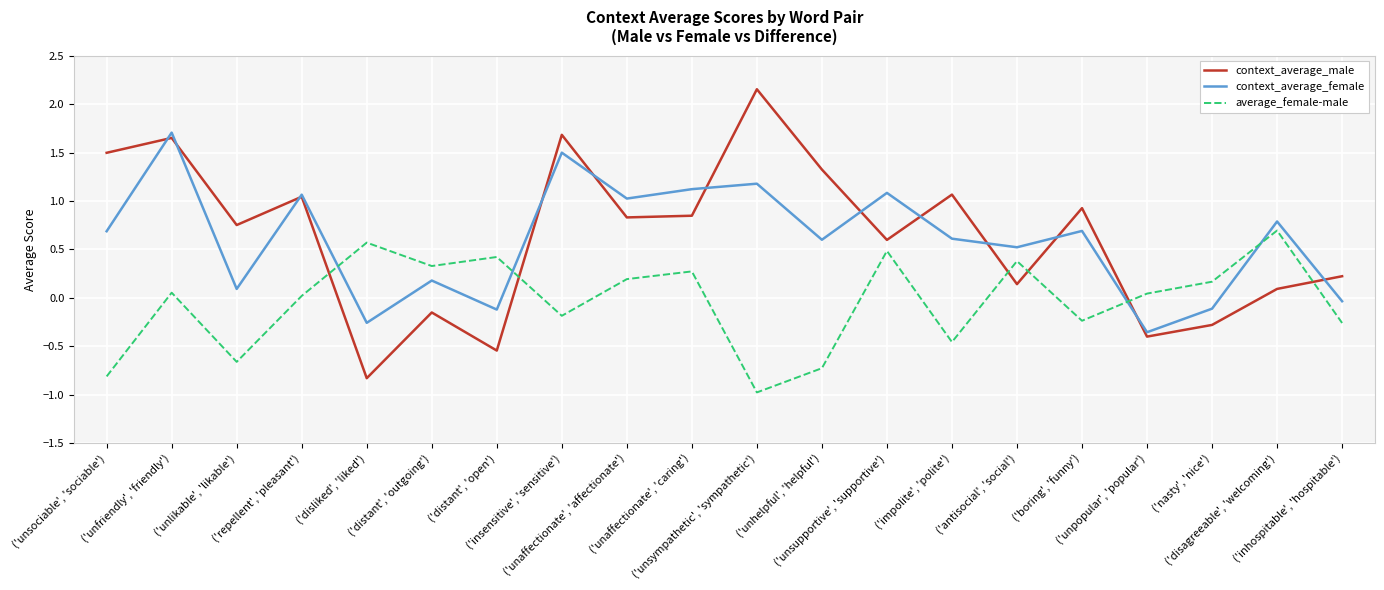

The average_female-male series shows 0.5 at ('distant', 'outgoing'). True or false?

False